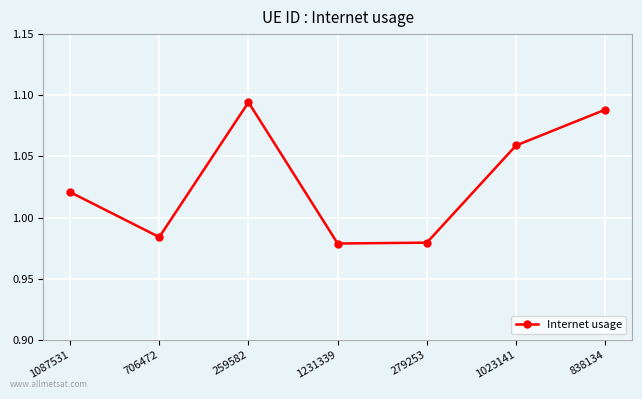

Count the values in the range 0 to 1.

3